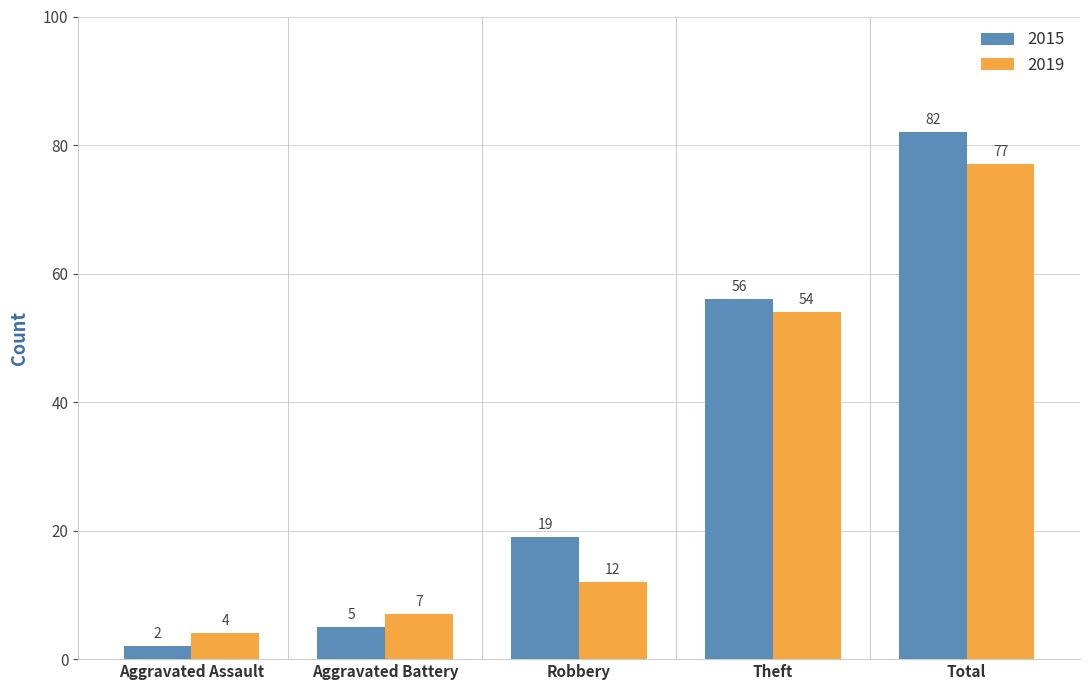

At which label is 2015 closest to 42?

Theft